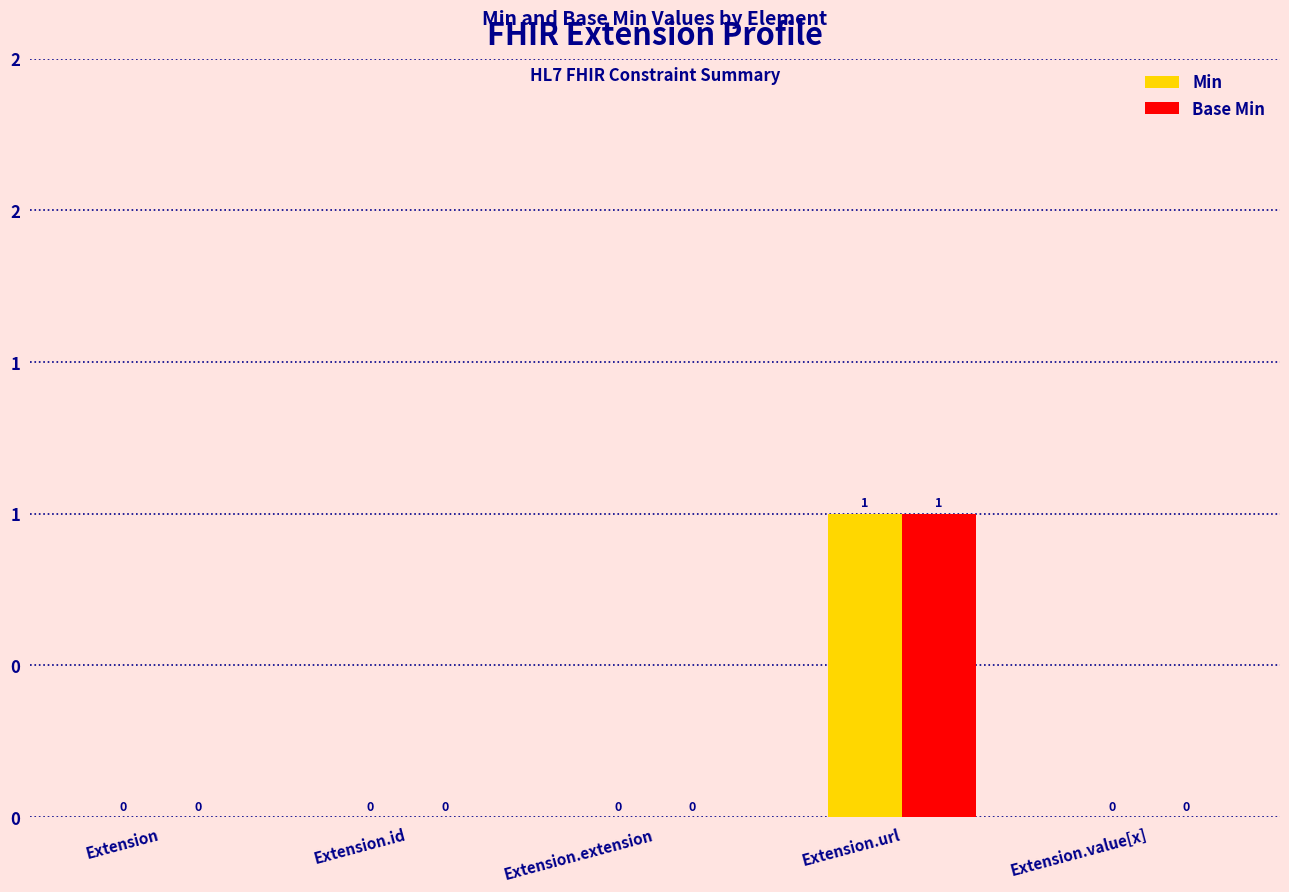

What are all the series names shown in the legend?

Min, Base Min